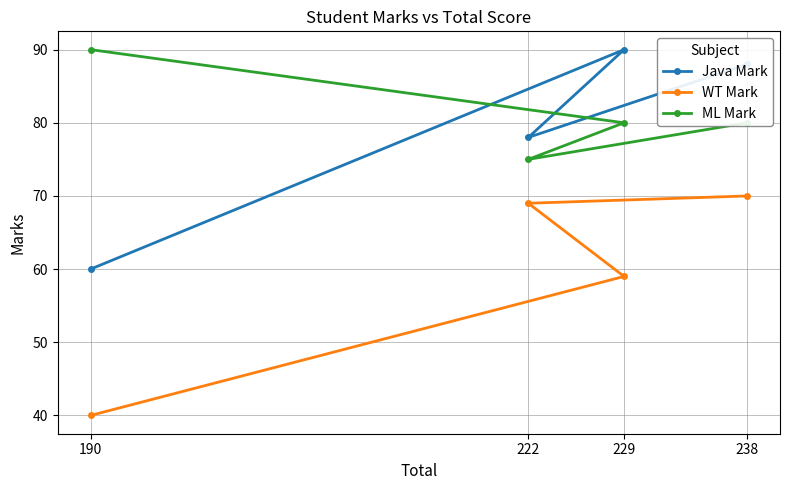

What is the minimum value for WT Mark?

40